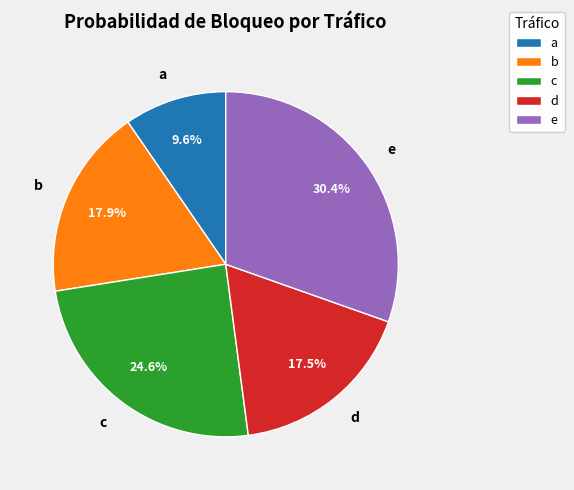

Is b the majority of the pie?

No